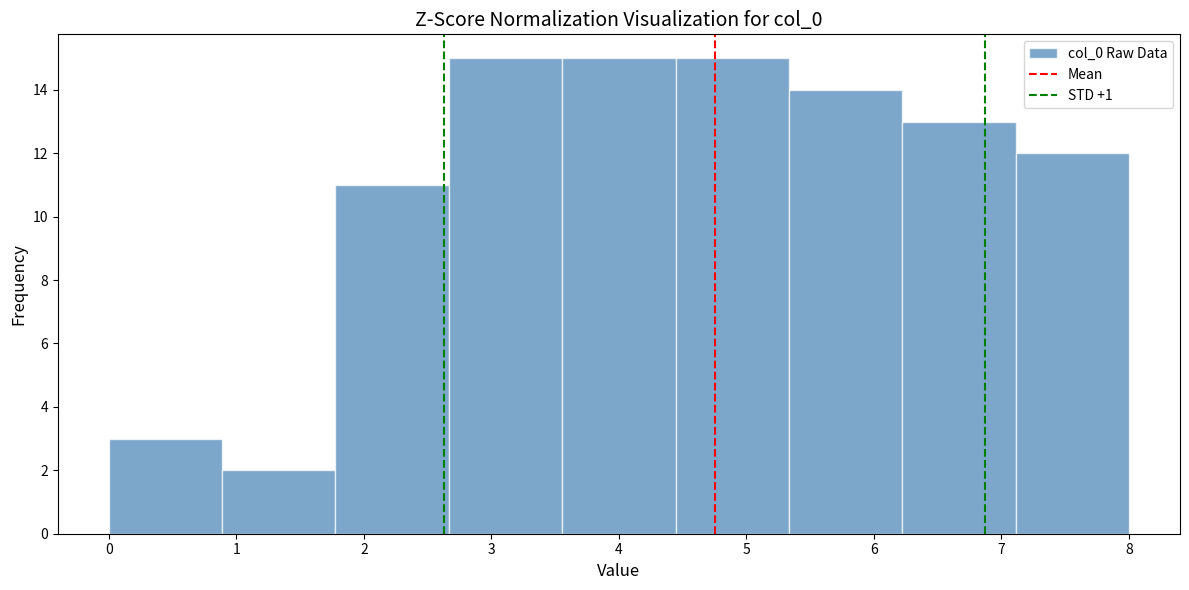

What is the height of the bar covering 0.9 to 1.8 on the x-axis? Neither the bar edges nor the heights are printed on the chart, so give them approximately, as read against the axes.

2